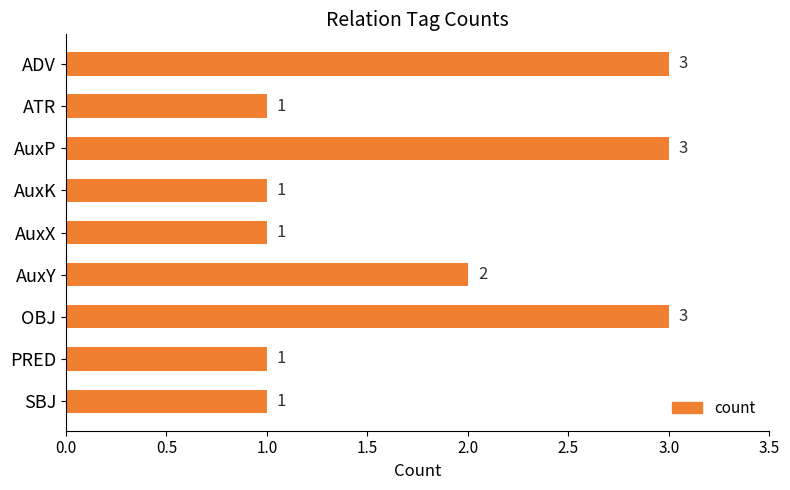

What is the difference between the second highest and second lowest values?

2